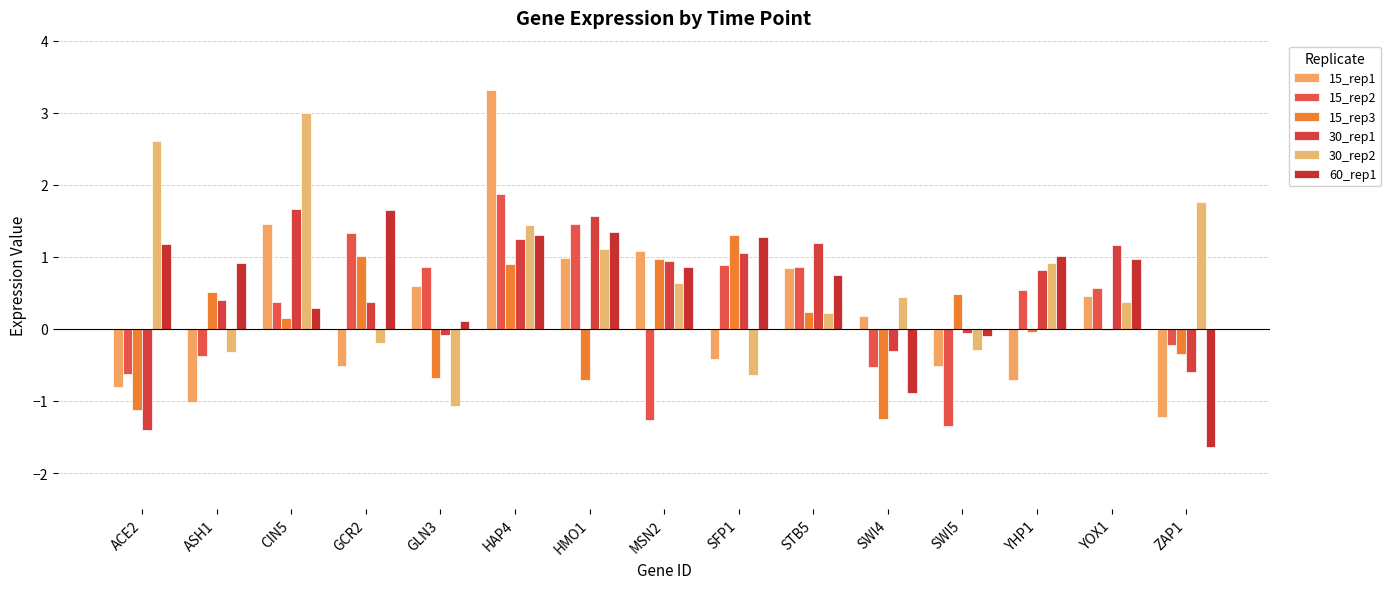

Which category has the lowest value in the 30_rep2 series?

GLN3